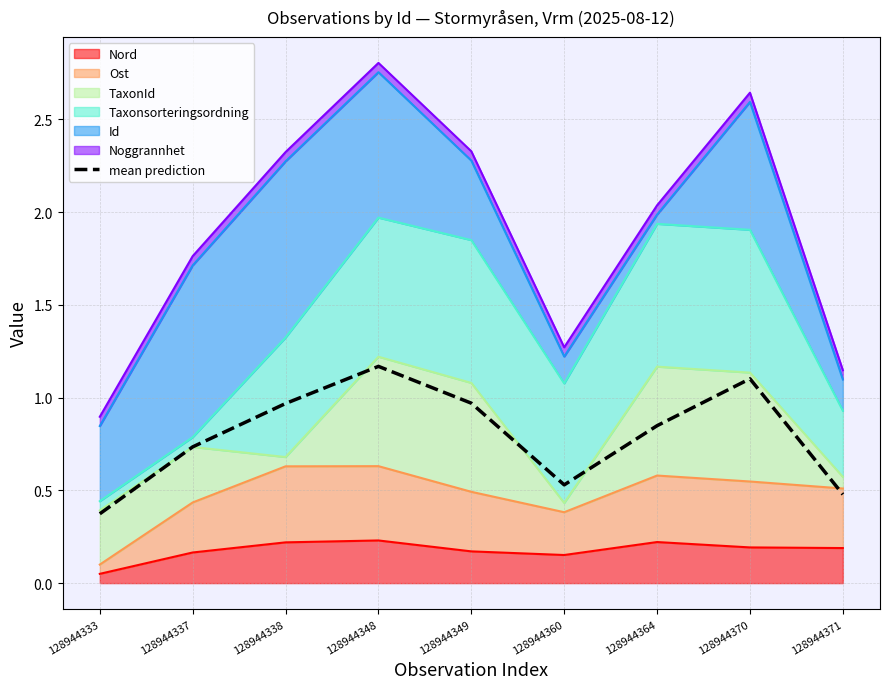

The chart shows a value of 0.5 at 128944360. True or false?

True